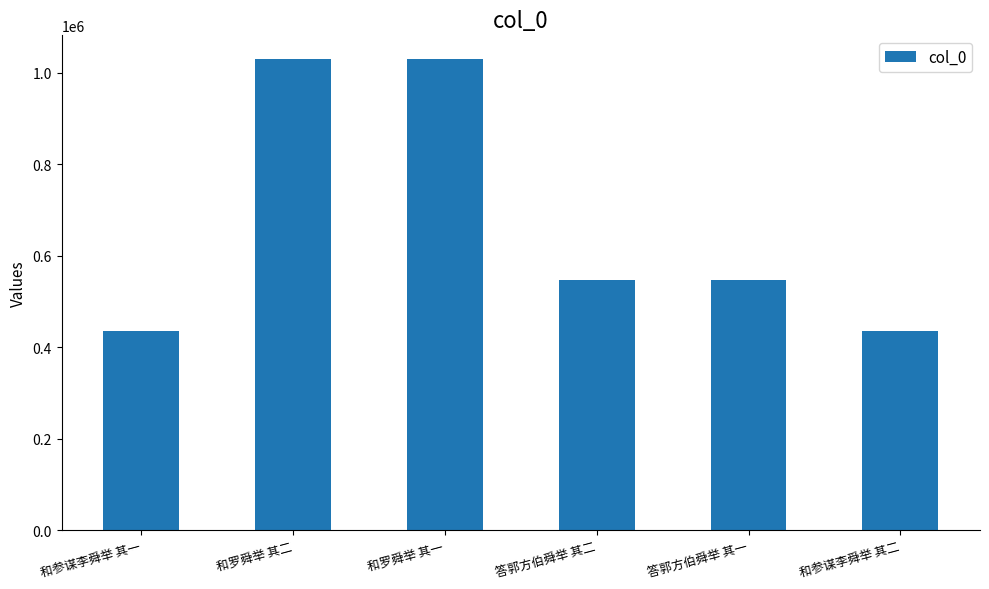

What is the label of the 4th bar from the left?

答郭方伯舜举 其二